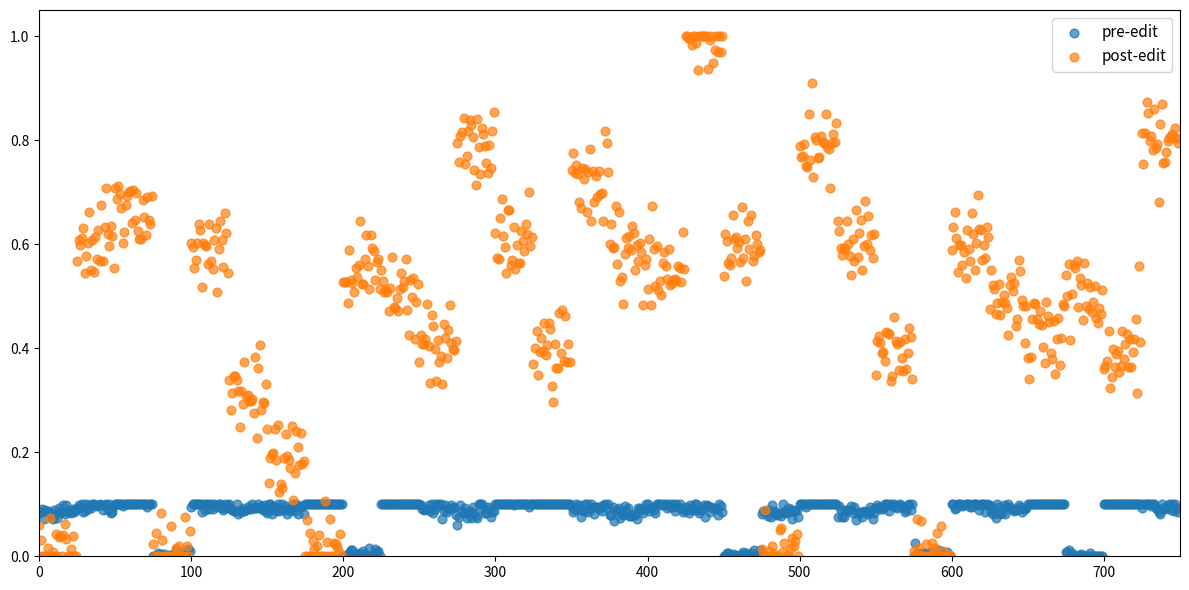

What are all the series names shown in the legend?

pre-edit, post-edit